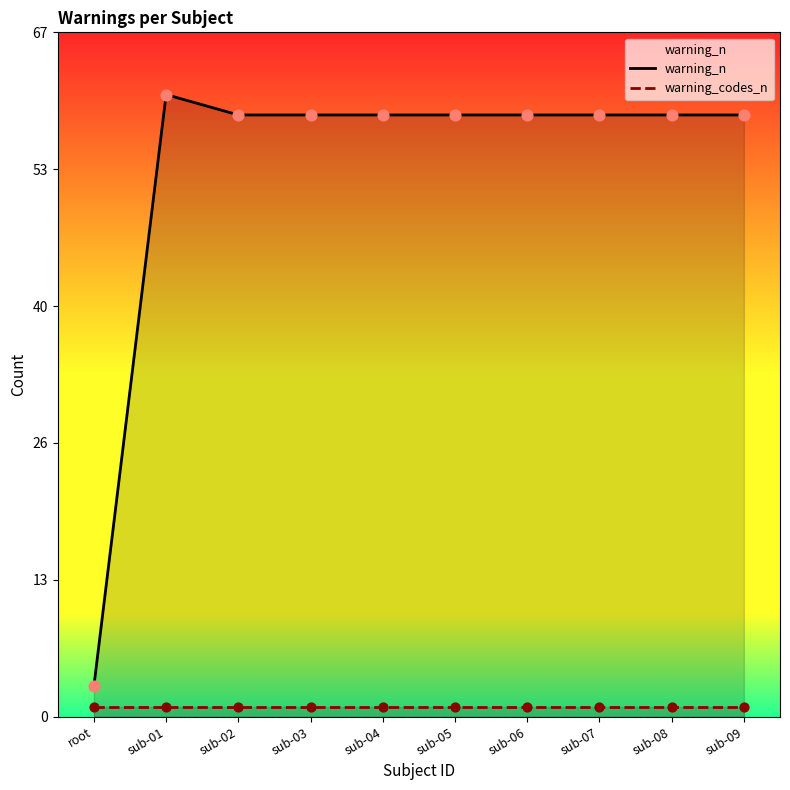

At how many categories does at least one series exceed 54?

9